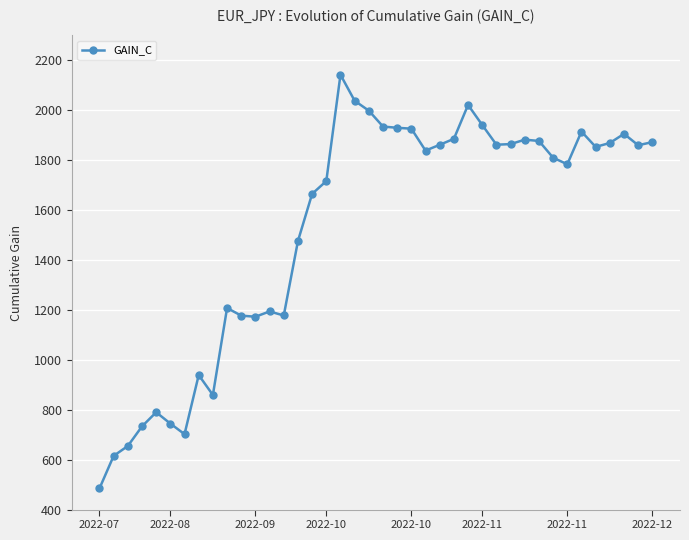

What is the sum of all values?

61186.0